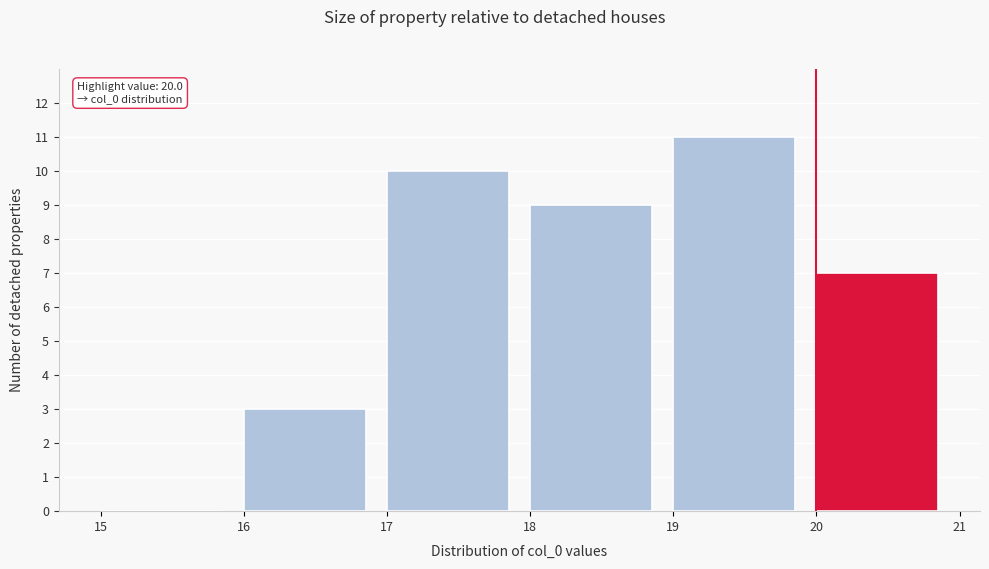

Over which range of the x-axis is the bar tallest?

19 to 20